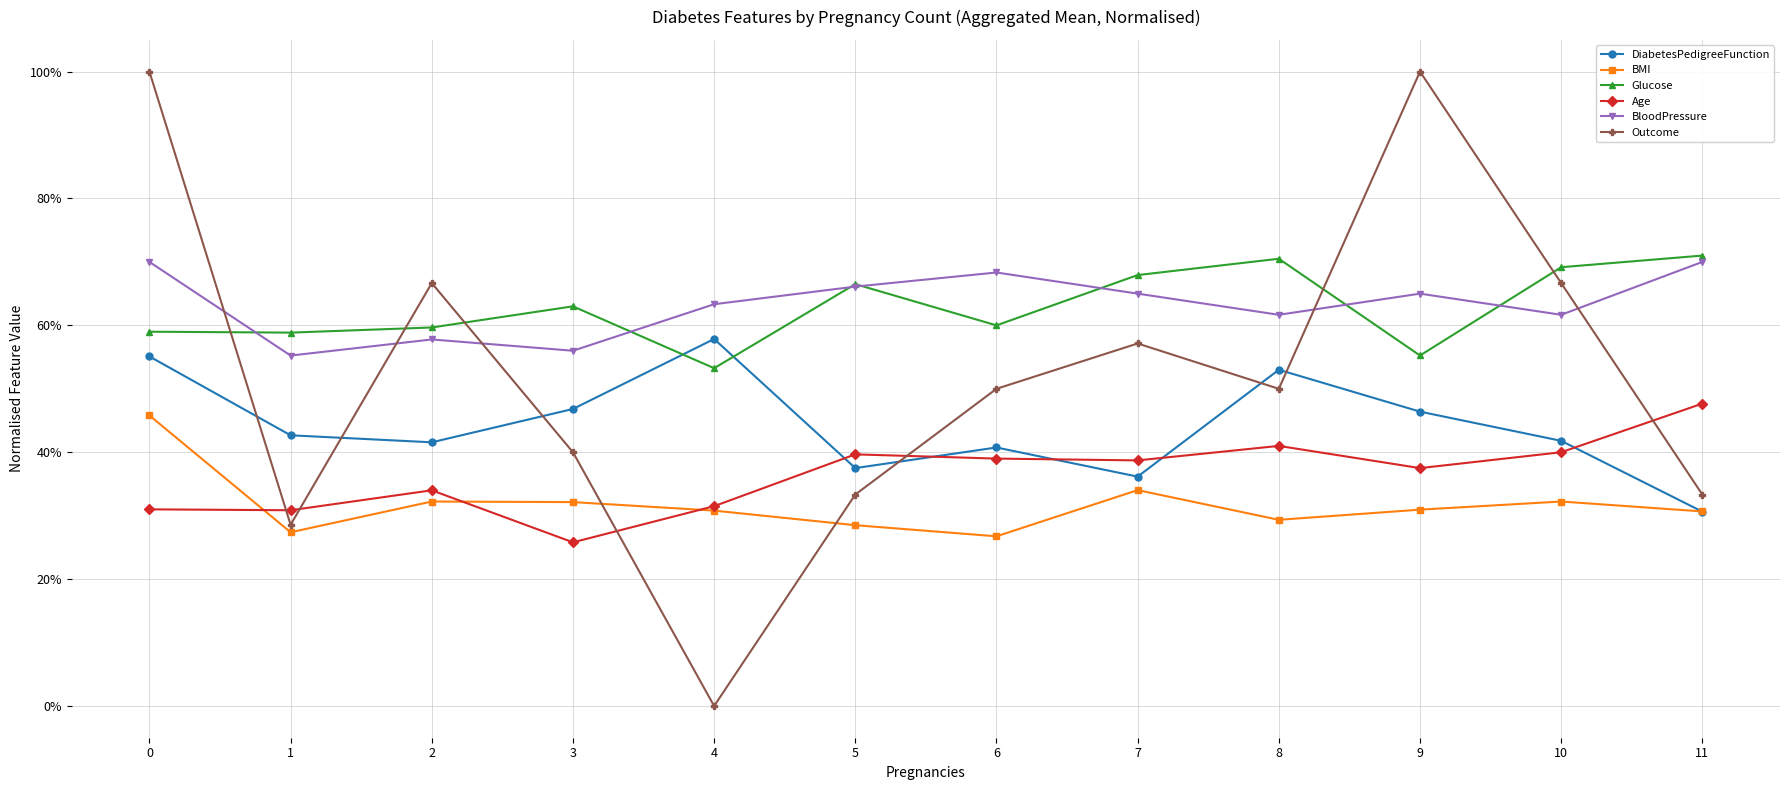

What is the sum of all DiabetesPedigreeFunction values?

5.3